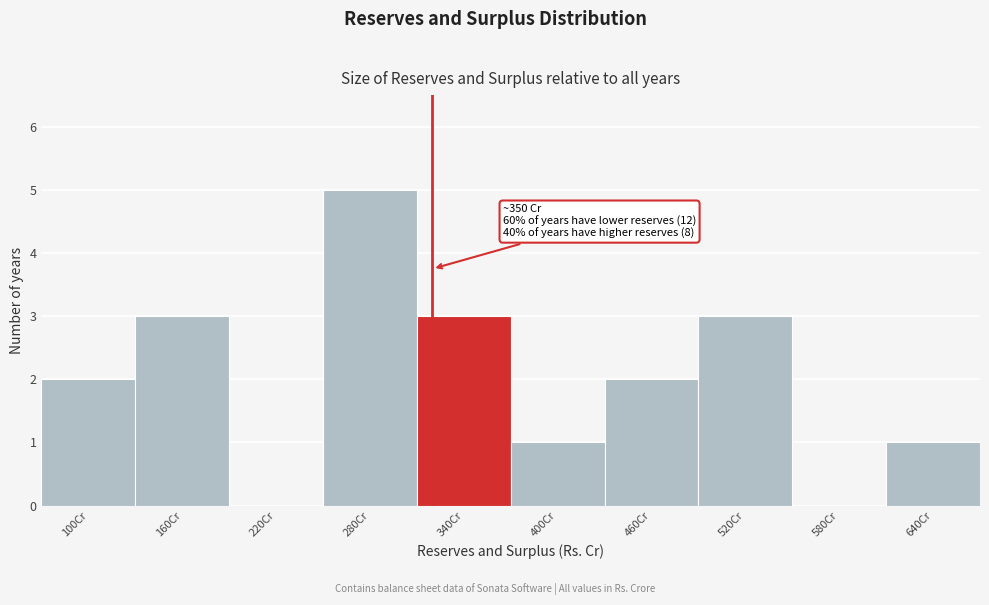

Reading right to left, list all the values displayed in this chart.

640Cr=1	580Cr=0	520Cr=3	460Cr=2	400Cr=1	340Cr=3	280Cr=5	220Cr=0	160Cr=3	100Cr=2